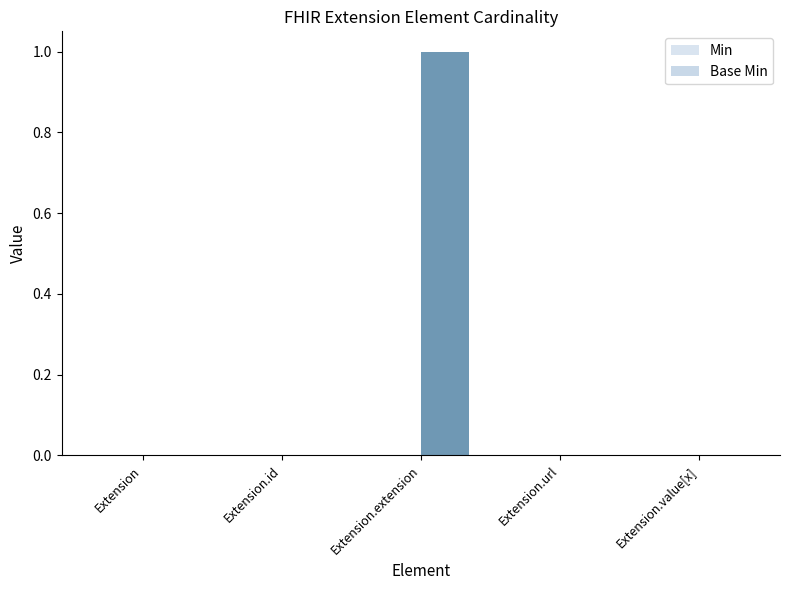

How many distinct data groups are displayed?

1